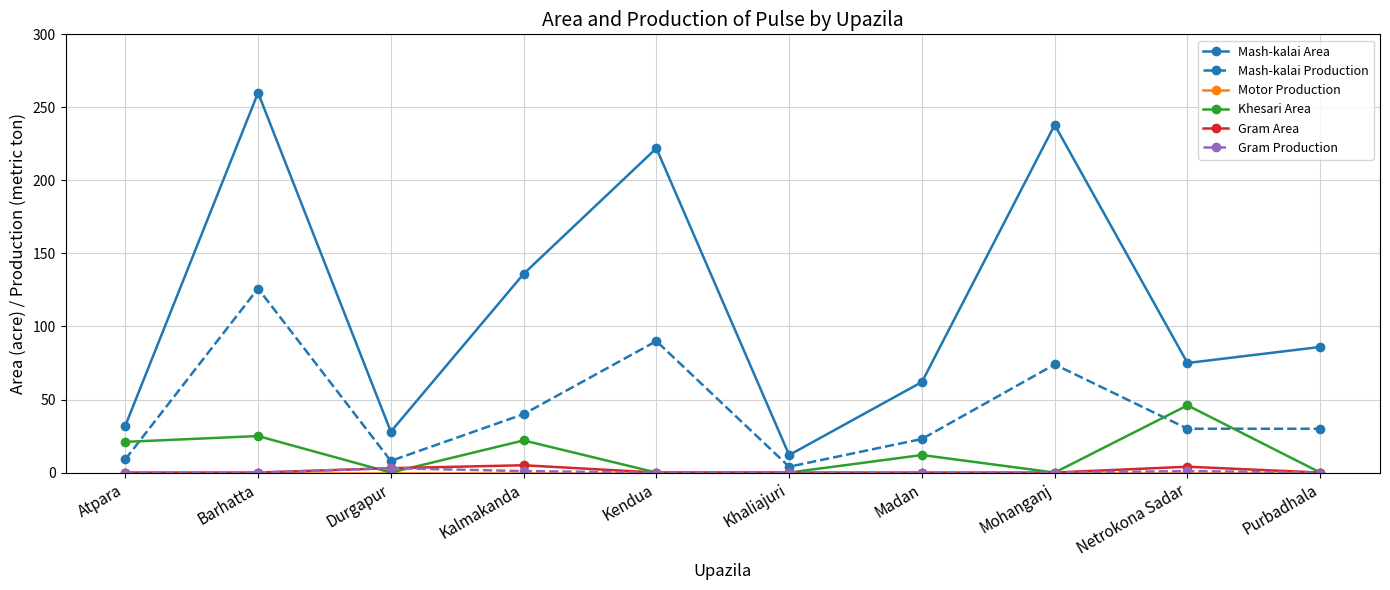

At which category is the sum across all series the highest?

Barhatta